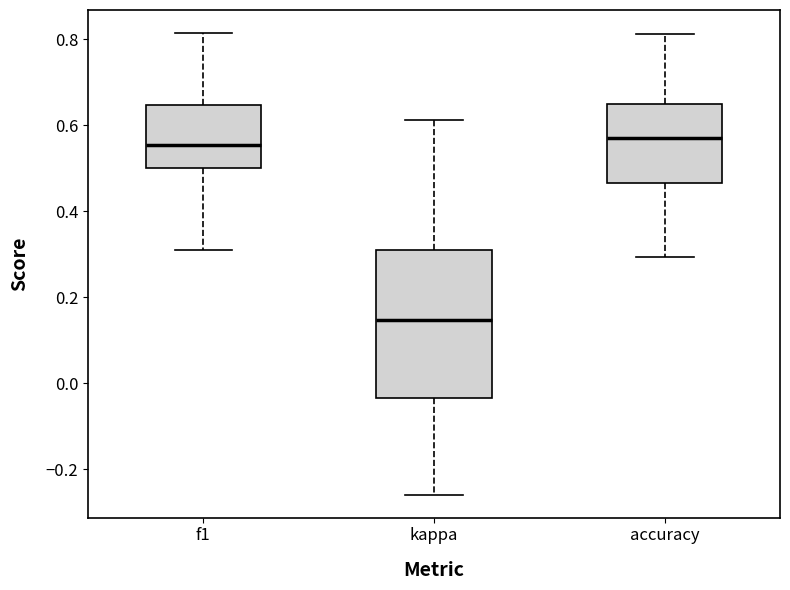

Which box is the tallest, from its lower edge to its upper edge?

kappa